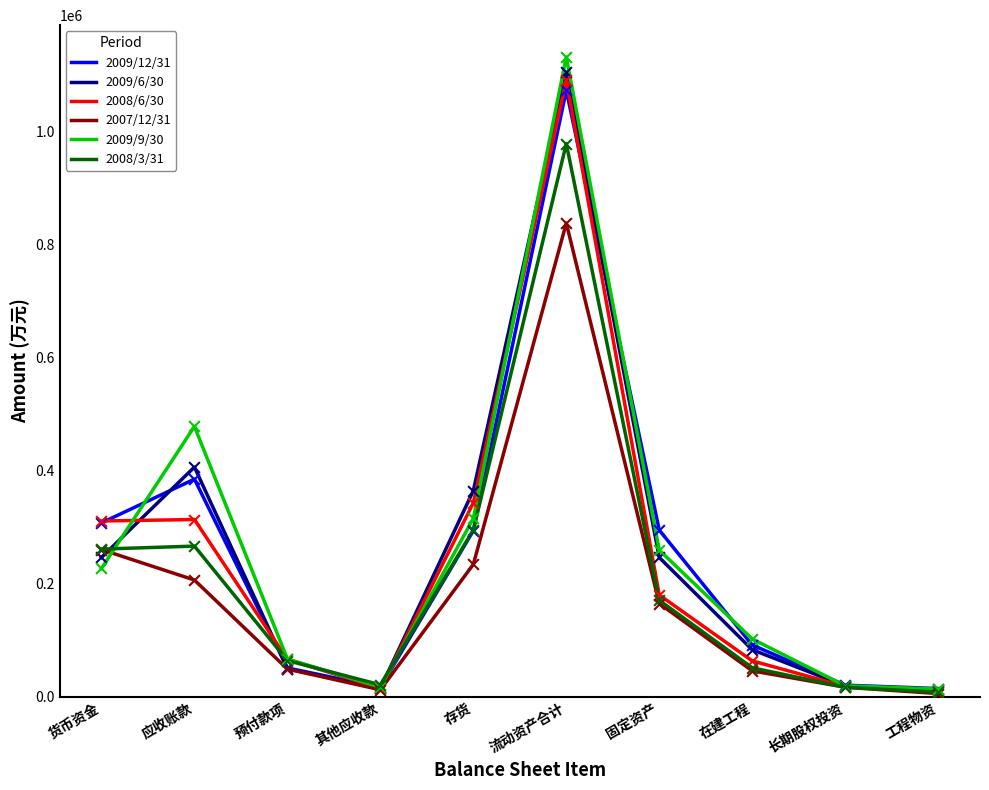

Is the value of 2008/3/31 at 流动资产合计 greater than the value of 2009/9/30 at 在建工程?

Yes